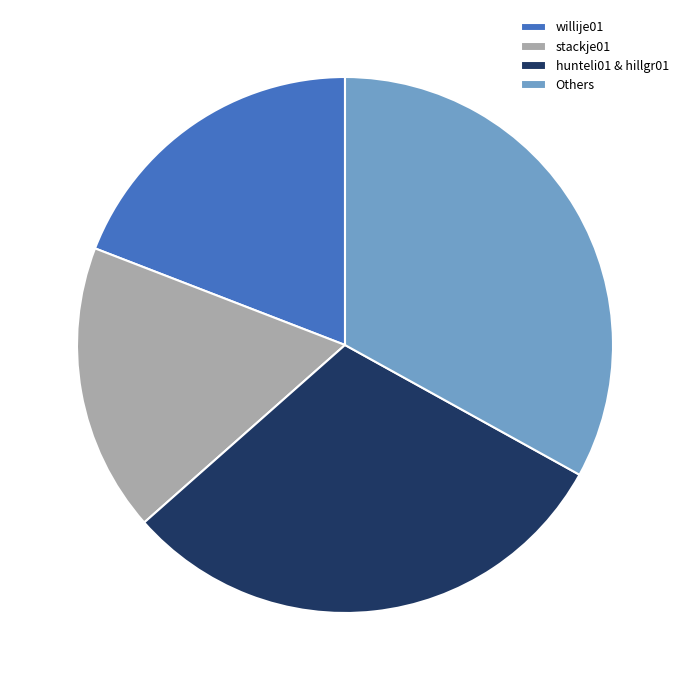

Is there any slice that represents more than half of the pie?

No